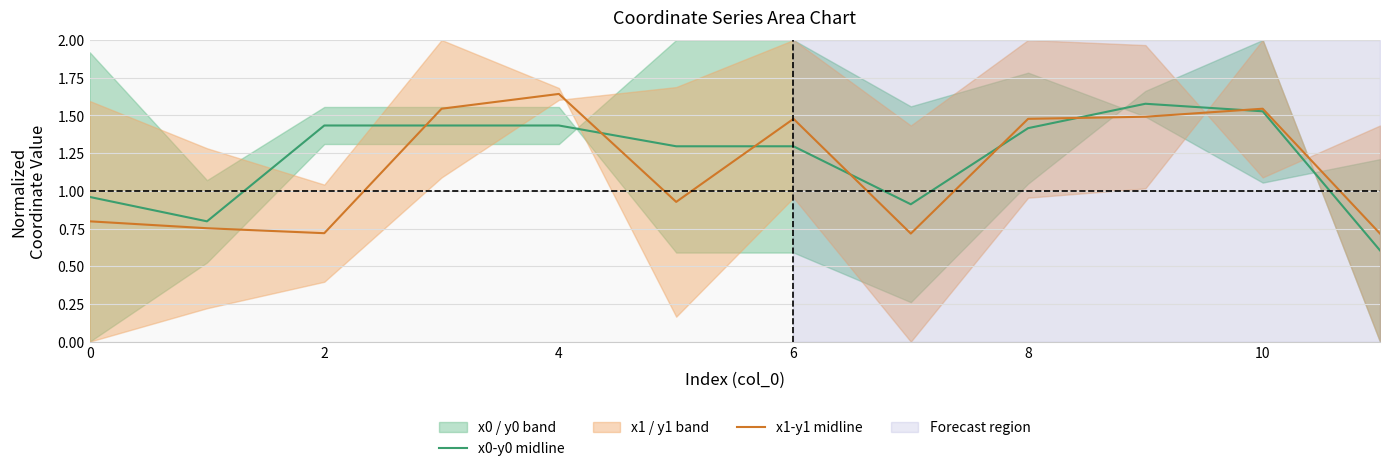

How many values in the x0-y0 midline series are below 1?

4